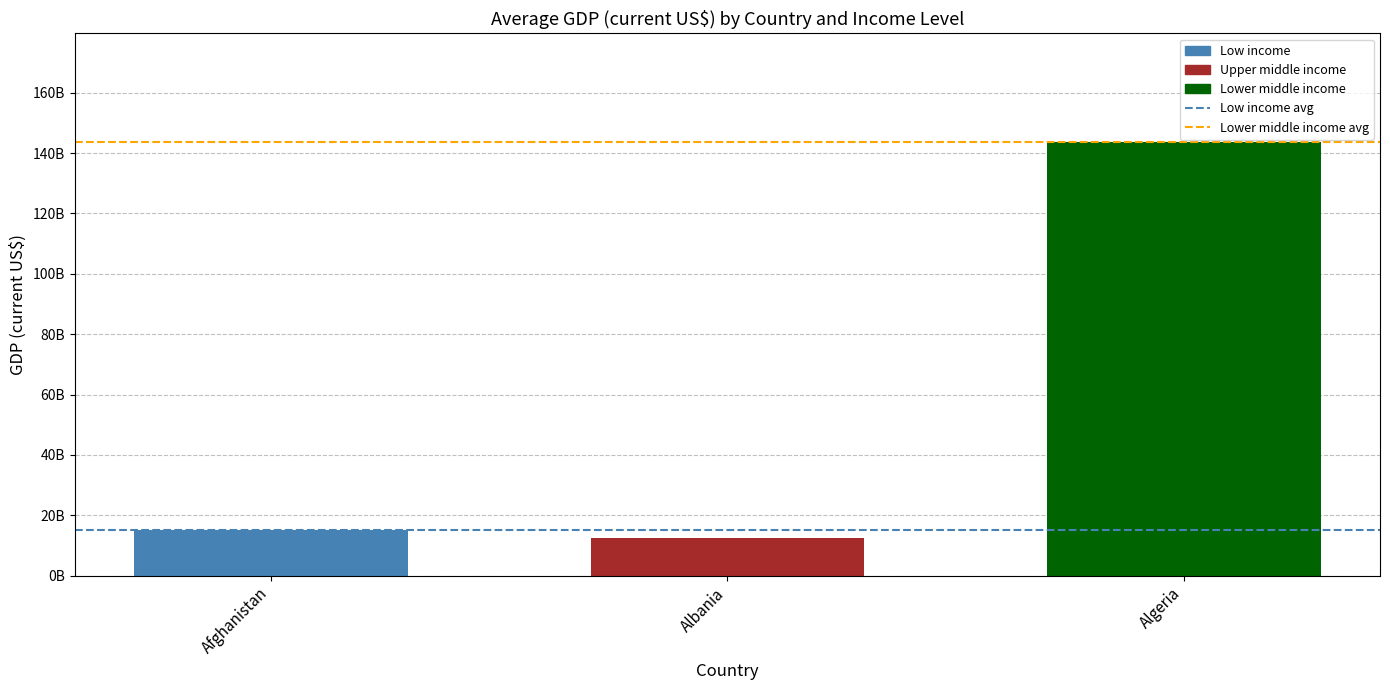

Does the chart contain any negative values?

No